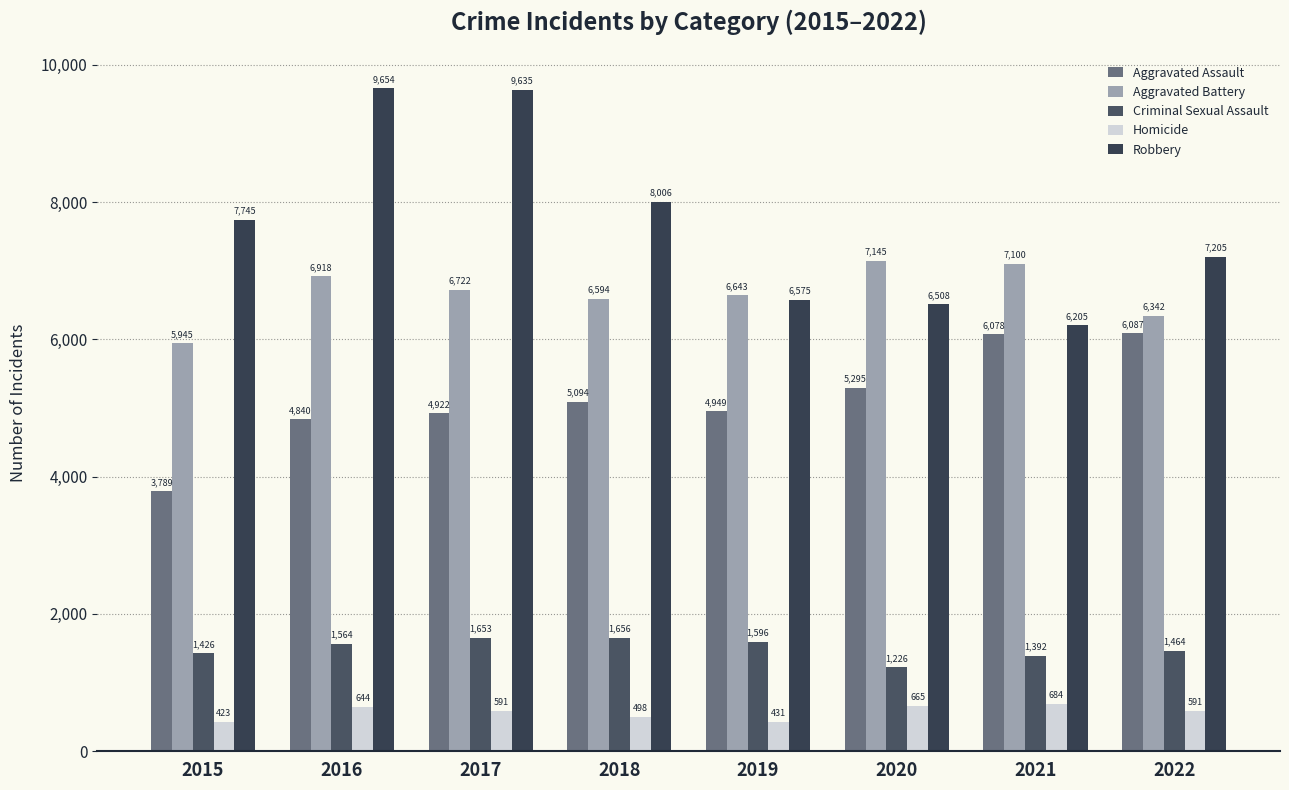

What is the minimum value shown in the chart?

423